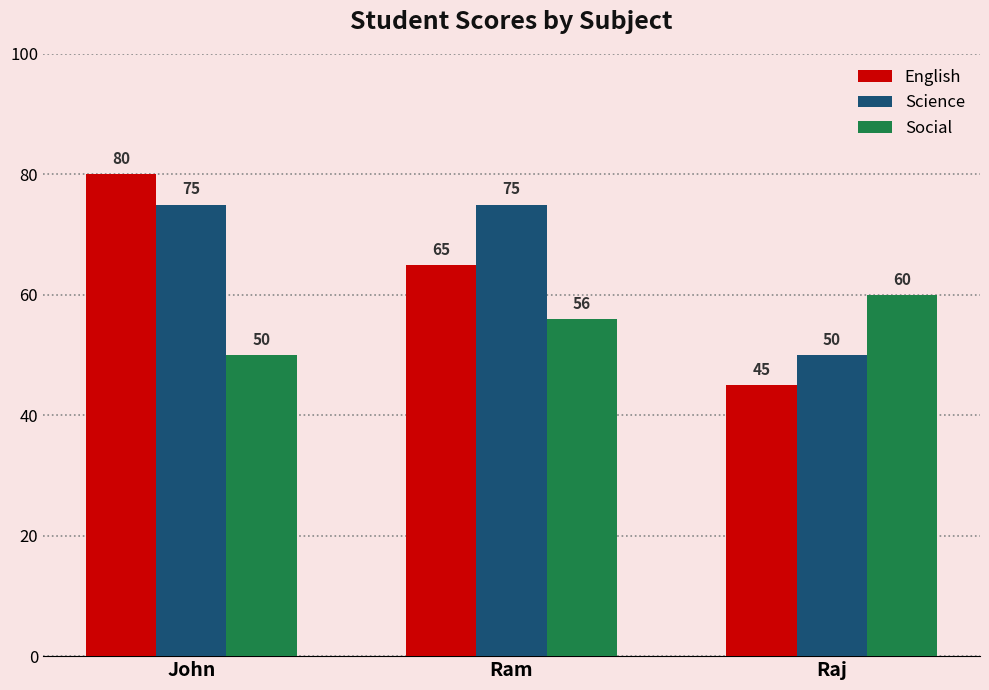

What is the minimum value shown in the chart?

45